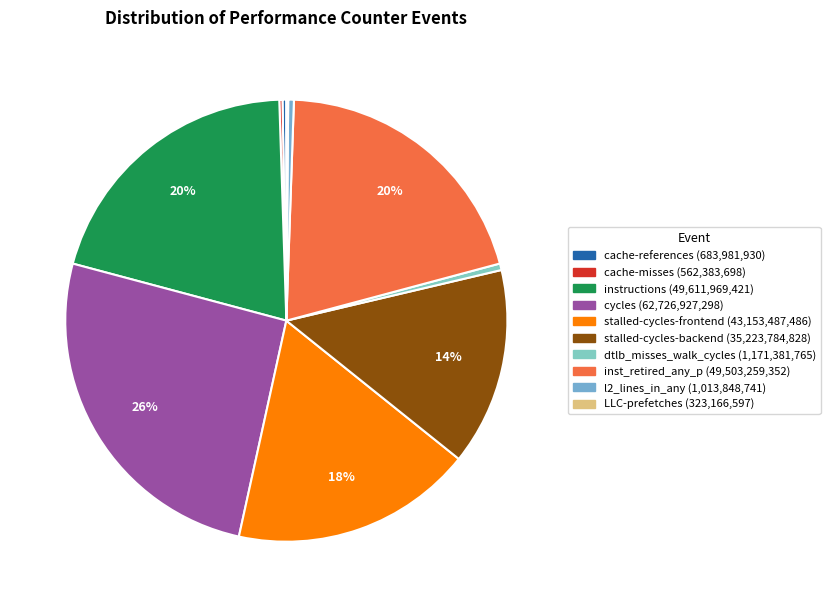

Do cache-misses and stalled-cycles-backend together represent more than half of the pie?

No